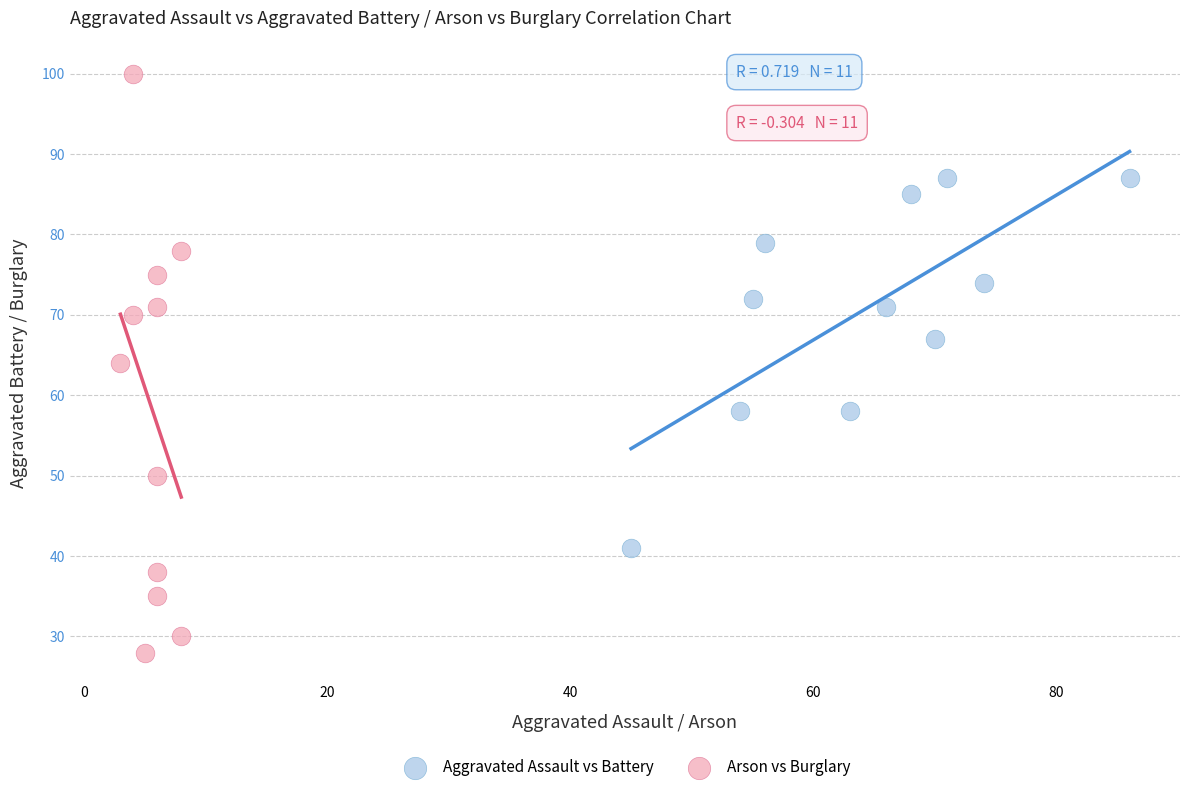

Which series contains the lowest Y value?

Arson vs Burglary